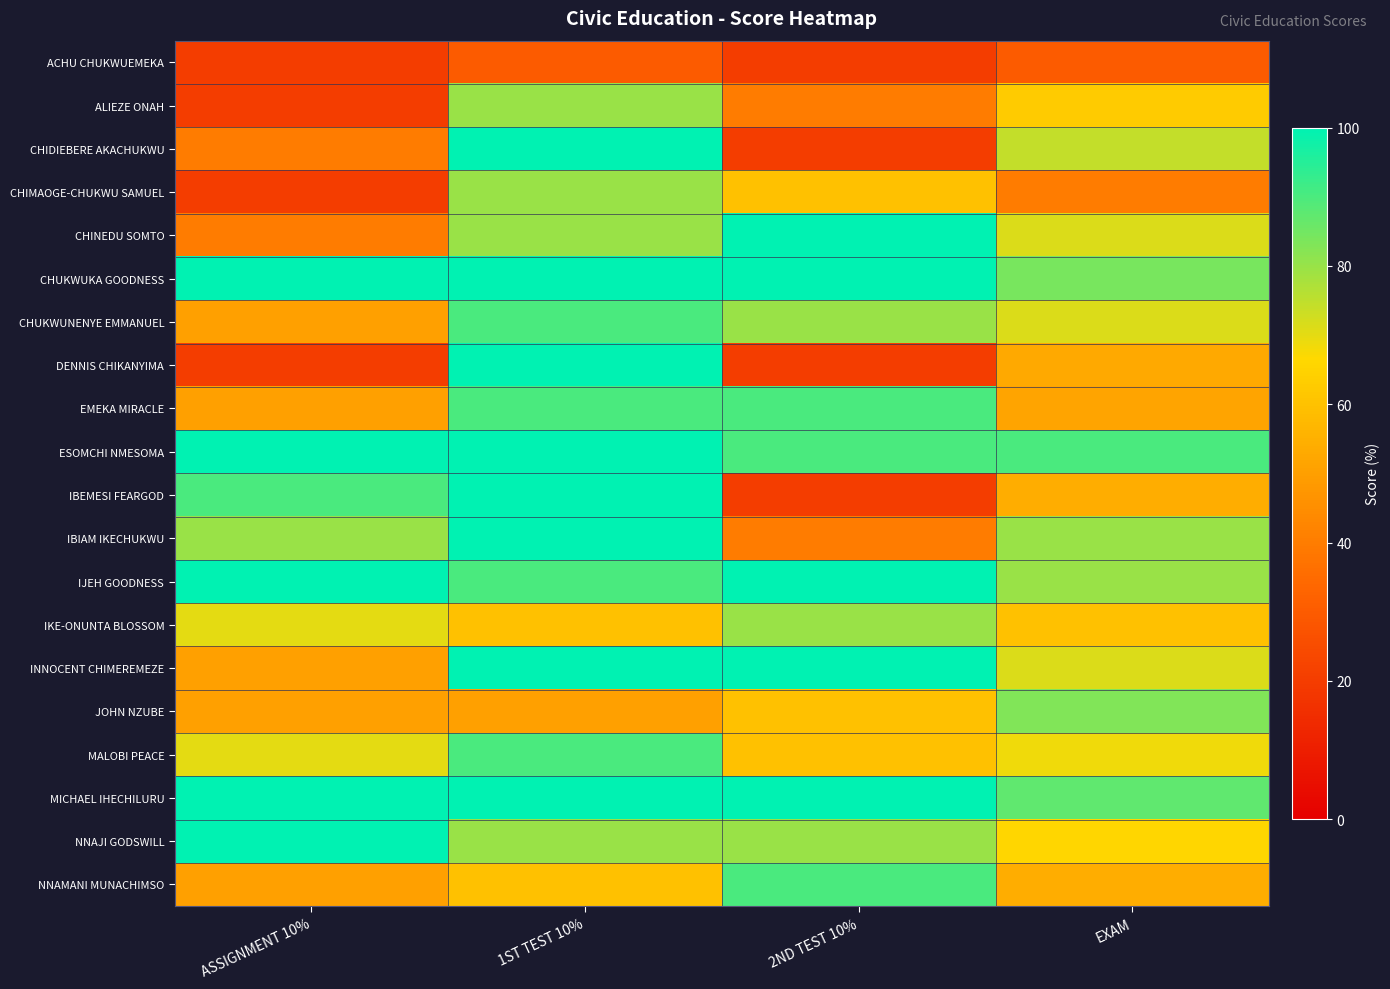

At which category is the sum across all series the highest?

1ST TEST 10%